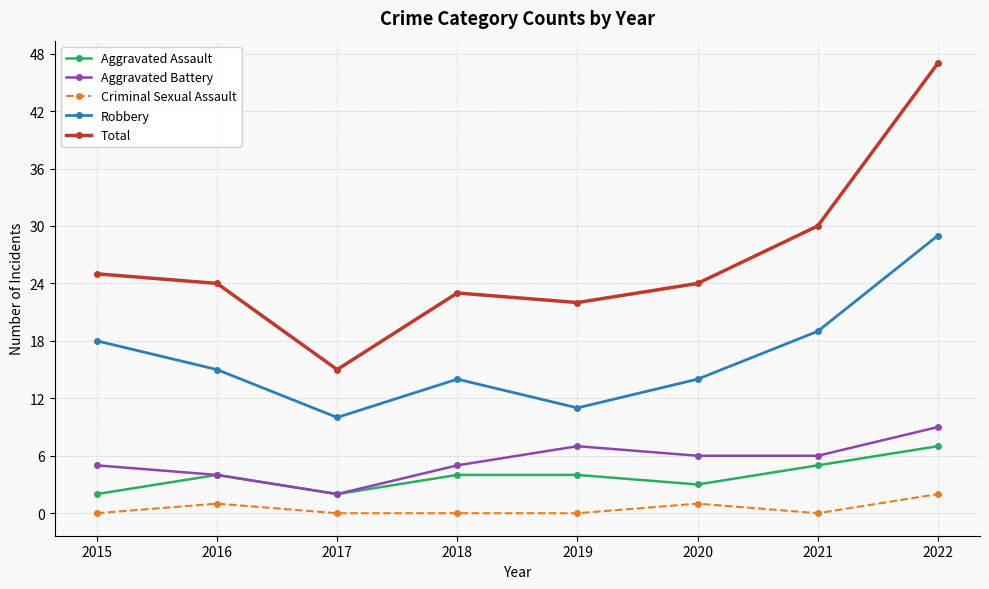

What is the difference between the second highest and second lowest values in the Aggravated Assault series?

3